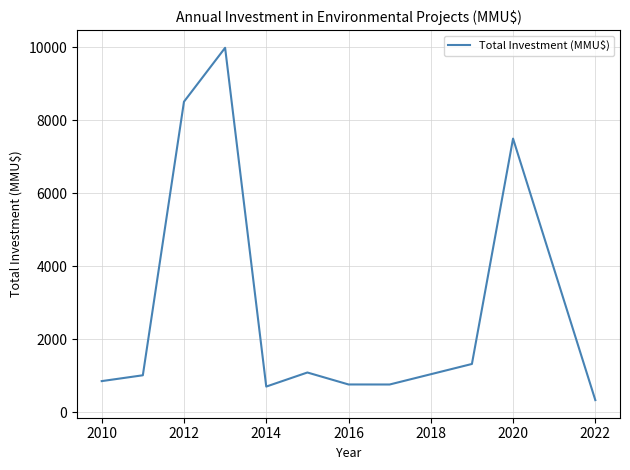

What is the maximum value shown in the chart?

9990